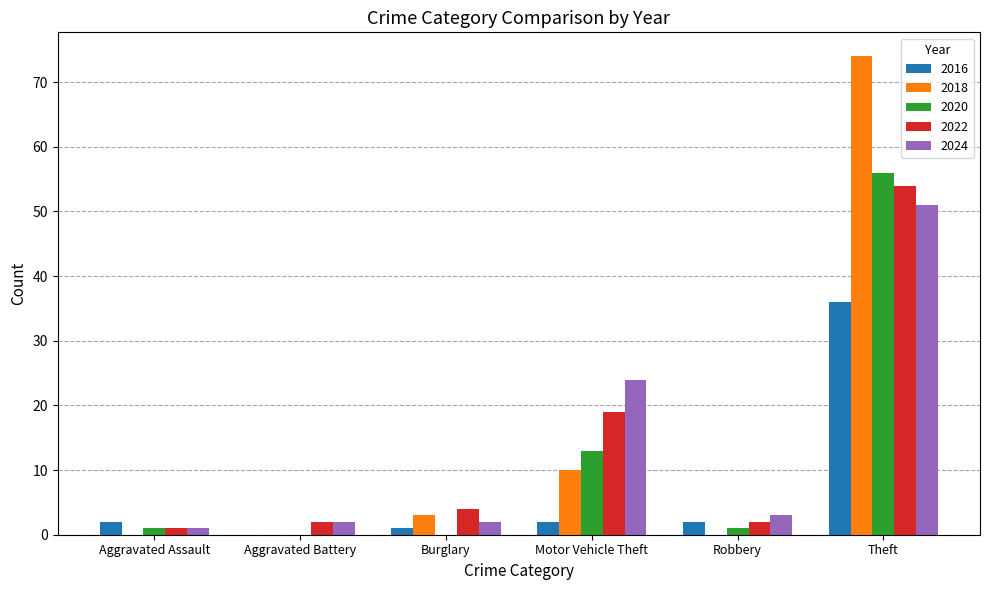

True or false: 2024 has a value of 2 at Aggravated Battery.

True